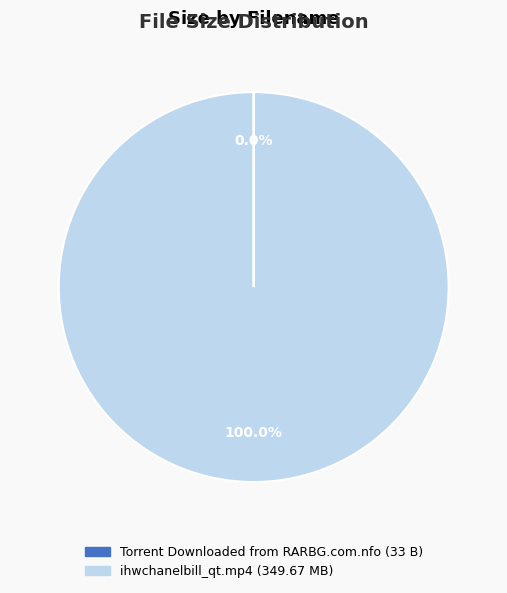

Does ihwchanelbill_qt.mp4 (349.67 MB) account for over 50% of the chart?

Yes